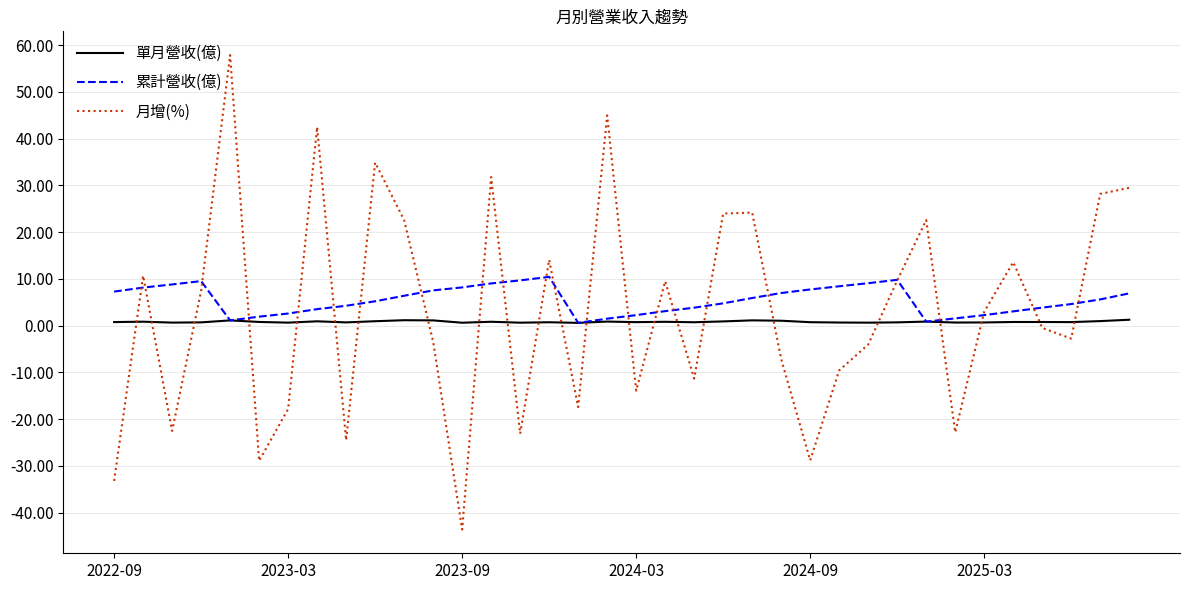

After their last crossing, which series has the higher values: 月增(%) or 累計營收(億)?

月增(%)